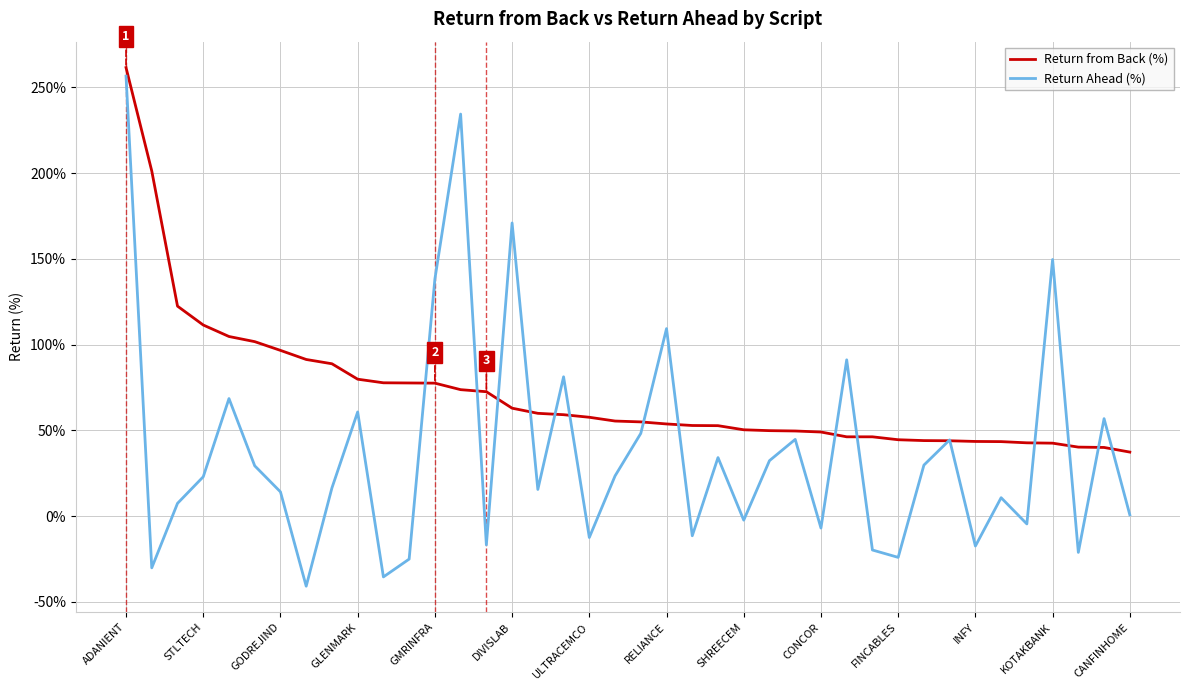

What are all the series names shown in the legend?

Return from Back (%), Return Ahead (%)